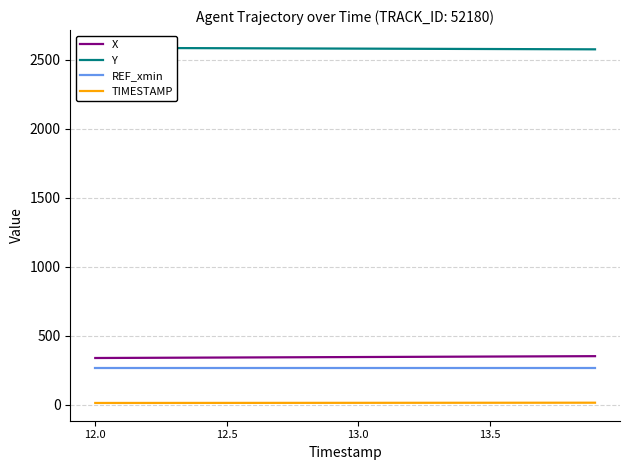

Reading left to right, transcribe all the data shown in this chart.

X: 338.1	338.8	339.5	340.2	340.9	341.6	342.3	343.0	343.7	344.4	345.1	345.8	346.5	347.2	347.9	348.6	349.3	350.0	350.7	351.4
Y: 2587.7	2587.1	2586.5	2585.9	2585.4	2584.8	2584.2	2583.7	2583.1	2582.5	2581.9	2581.4	2580.8	2580.2	2579.7	2579.1	2578.6	2578.0	2577.4	2576.9
REF_xmin: 267.8	267.8	267.8	267.8	267.8	267.8	267.8	267.8	267.8	267.8	267.8	267.8	267.8	267.8	267.8	267.8	267.8	267.8	267.8	267.8
TIMESTAMP: 12.0	12.1	12.2	12.3	12.4	12.5	12.6	12.7	12.8	12.9	13.0	13.1	13.2	13.3	13.4	13.5	13.6	13.7	13.8	13.9